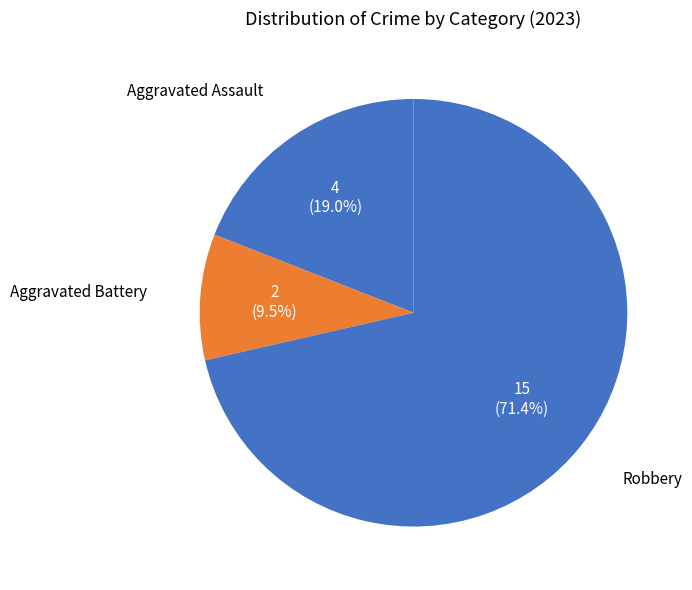

True or false: Aggravated Assault accounts for 5% of the total.

False